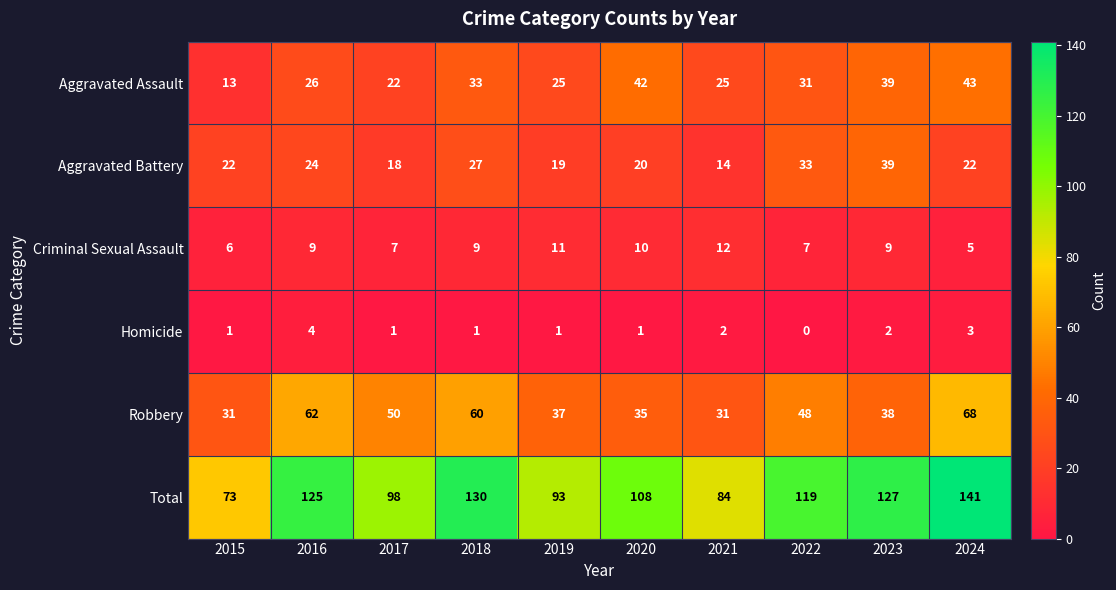

Where does the Aggravated Assault series first go above 31?

2018